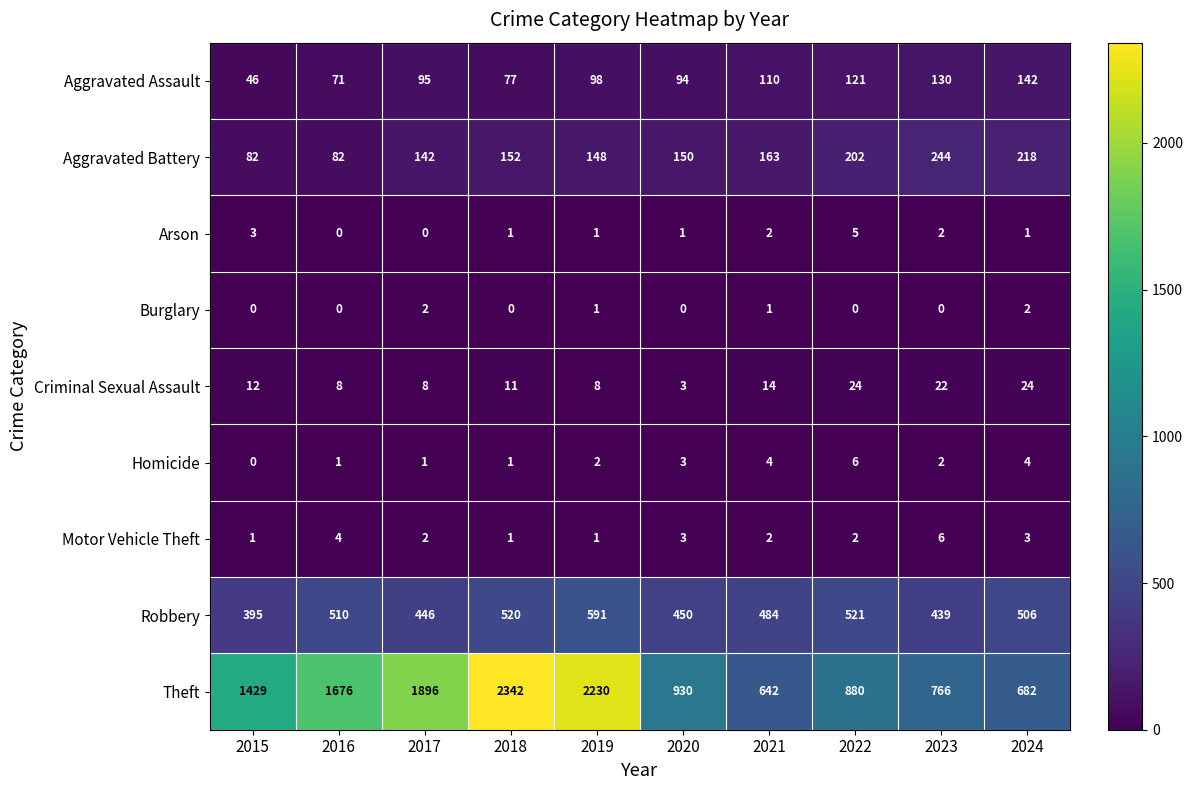

The value of Theft at 2021 is 994. True or false?

False